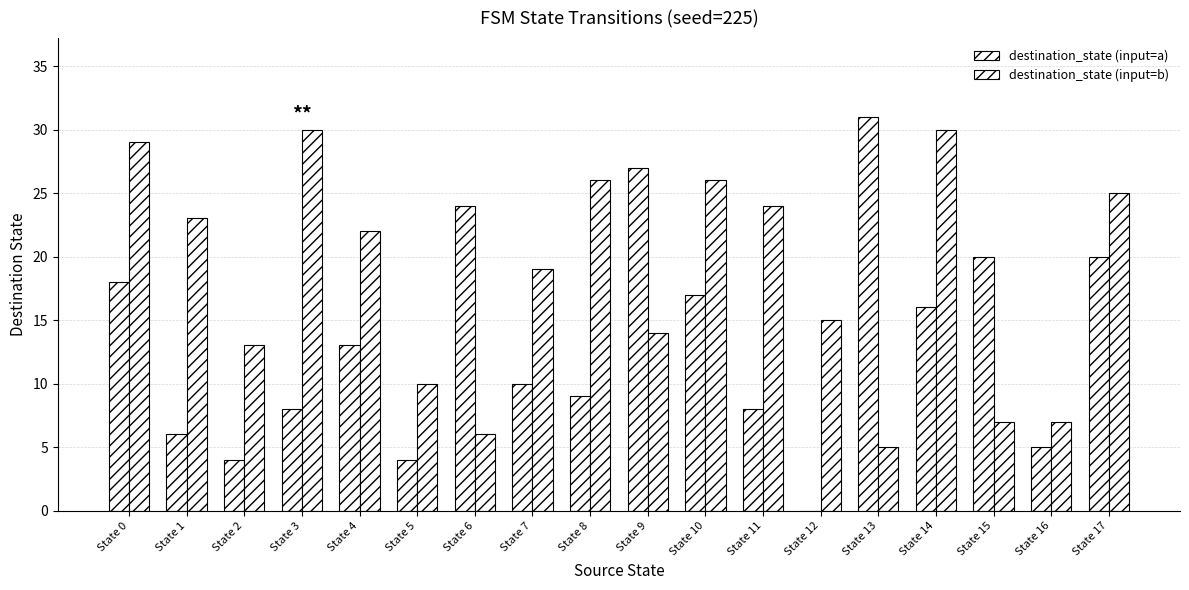

What is the difference between the maximum and minimum values in the destination_state (input=b) series?

25